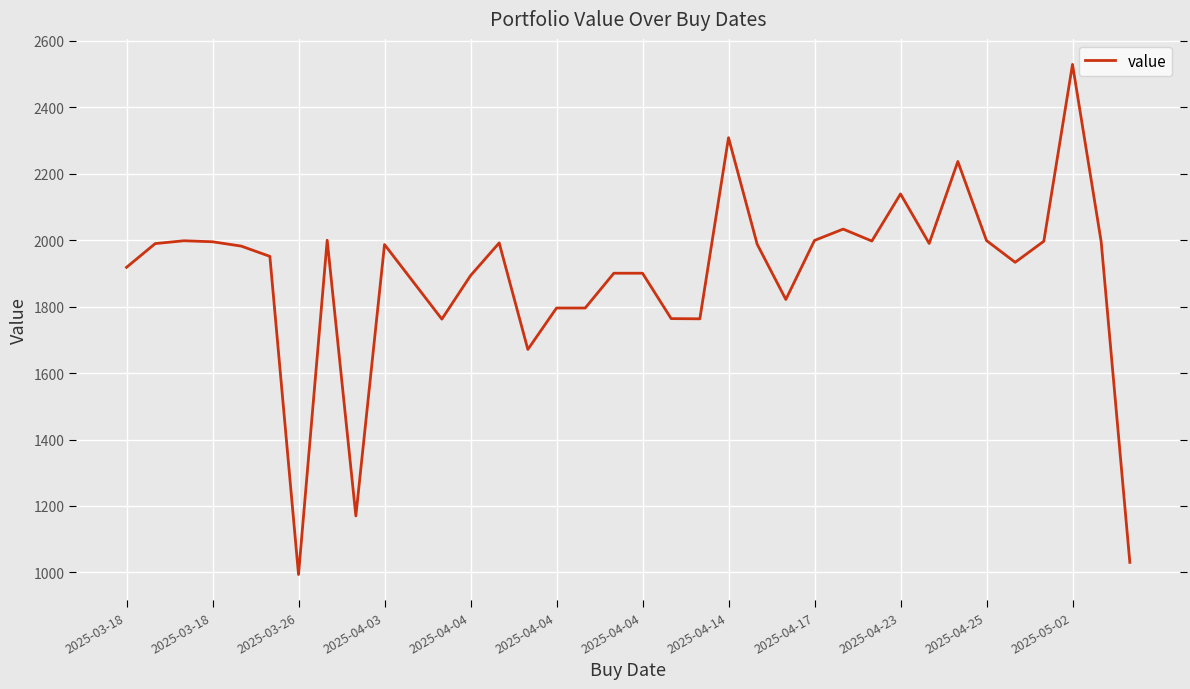

What is the average value?

1891.7